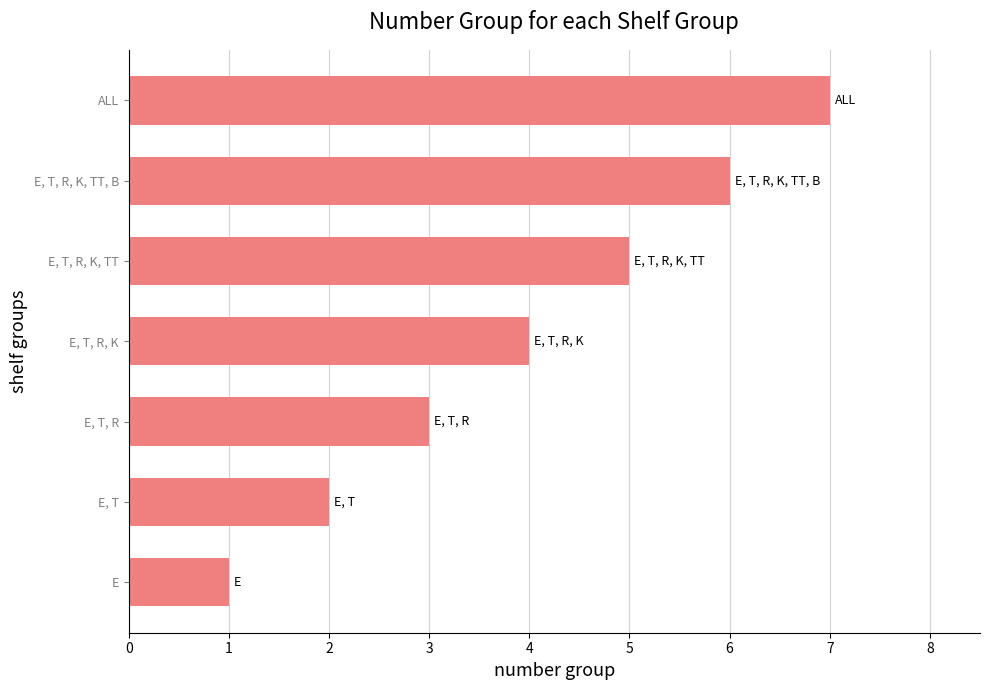

True or false: the data shows 3 at E, T, R, K, TT, B.

False